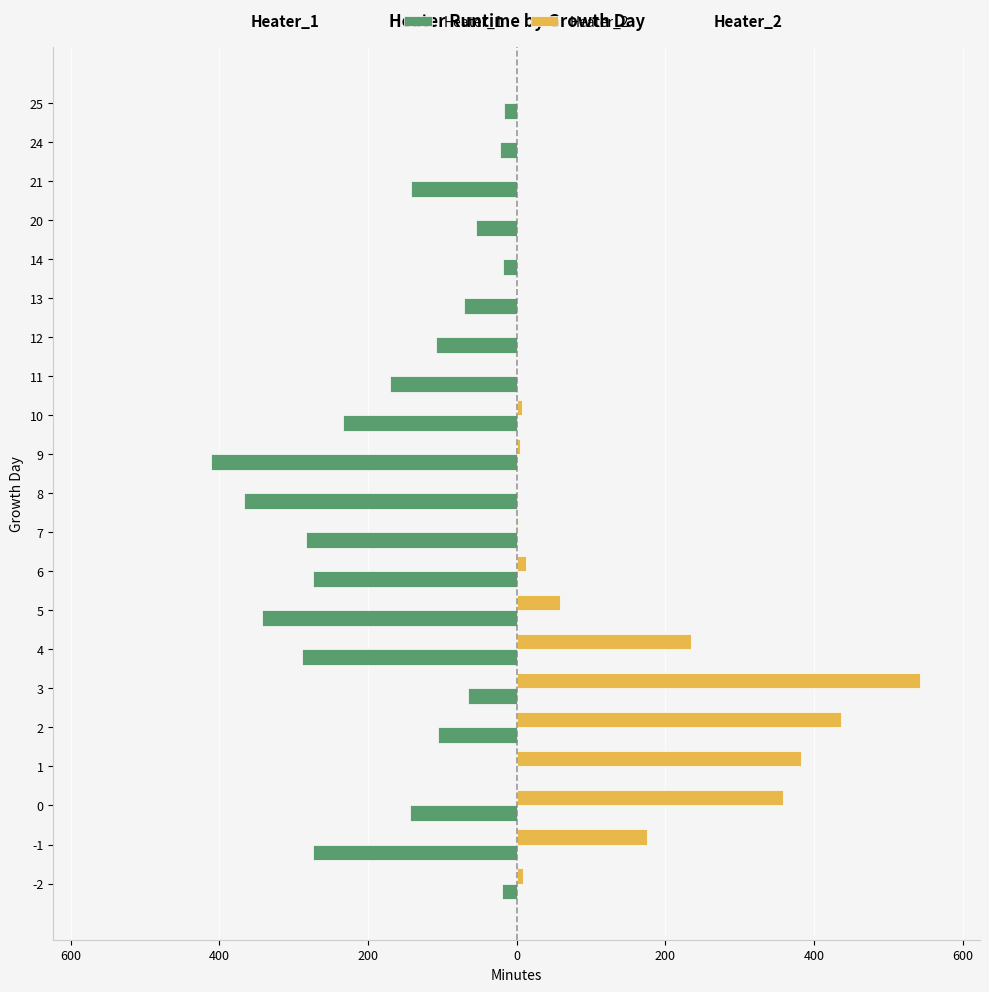

What is the sum of all Heater_1 values?

-3415